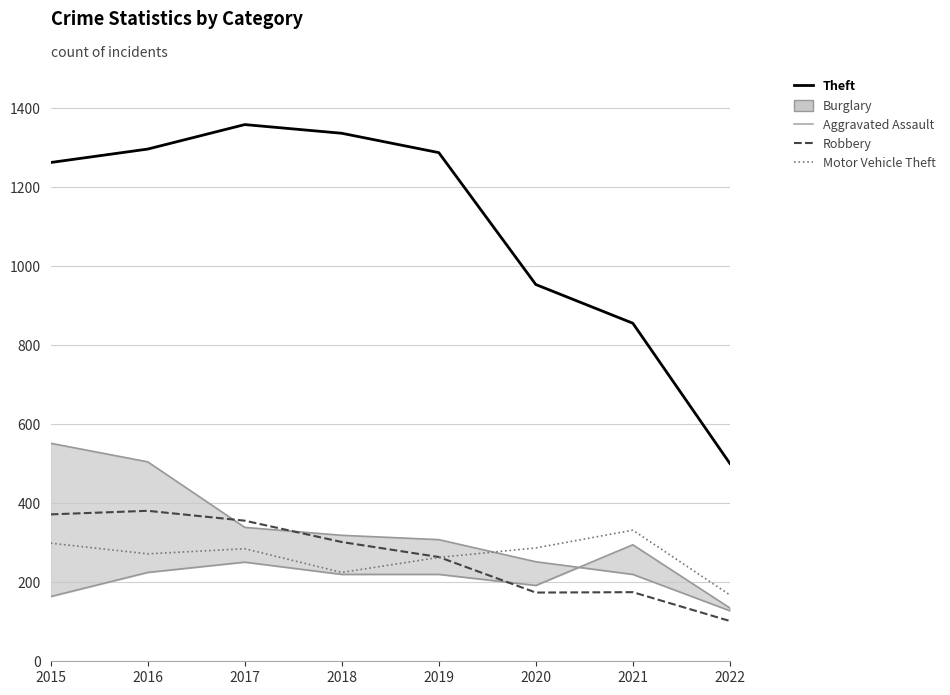

True or false: Motor Vehicle Theft and Robbery intersect in this chart.

True